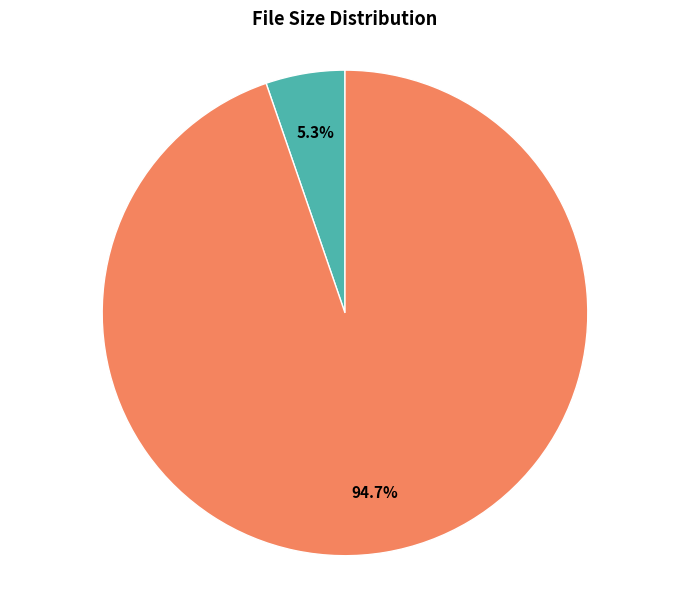

How much of the chart is everything except /bacilla.rar?

94.7%